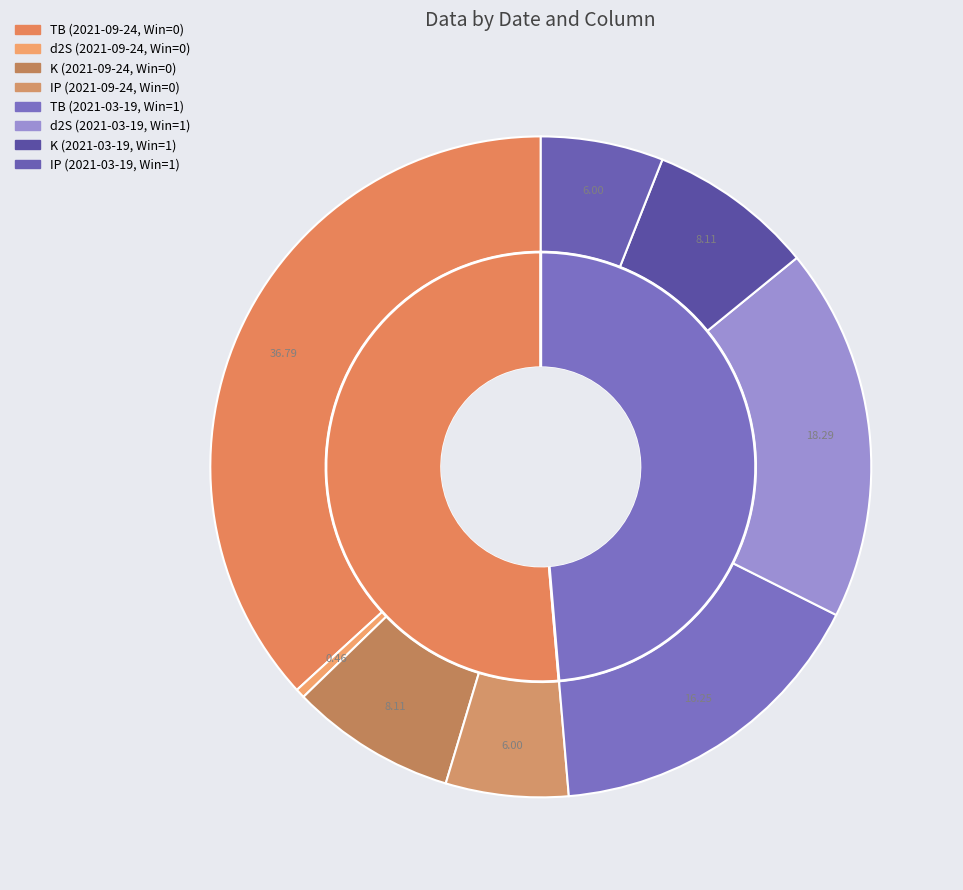

To the nearest percent, what portion does 2021-03-19 (Win=1) represent?

49%